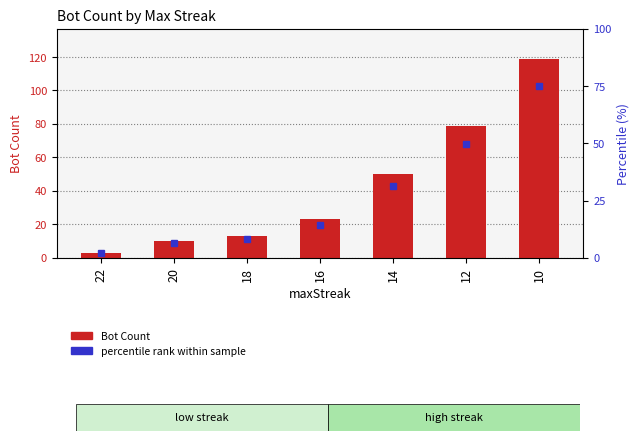

What is the difference between the values at 20 and 18?

3